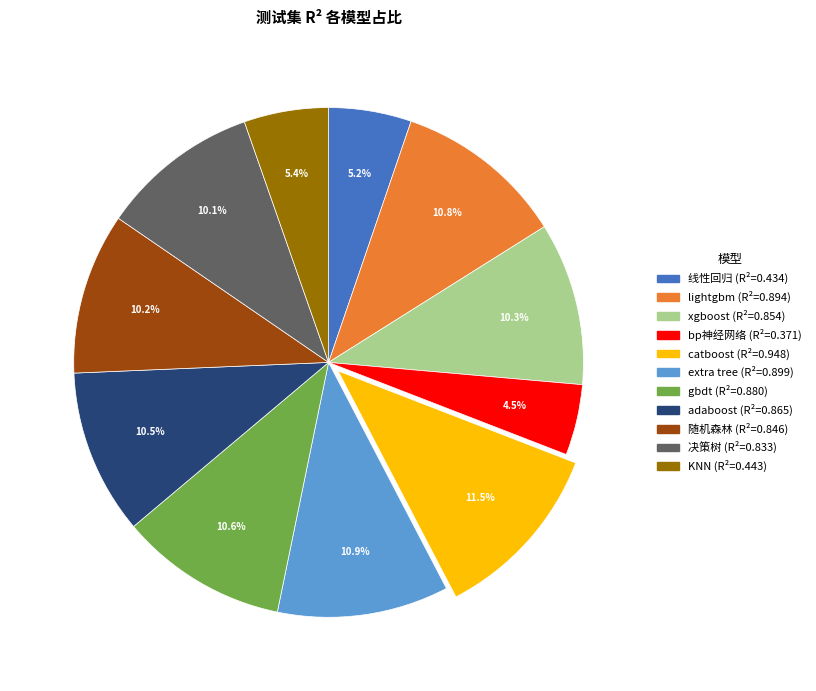

To the nearest percent, what percentage of the pie is 决策树?

10%